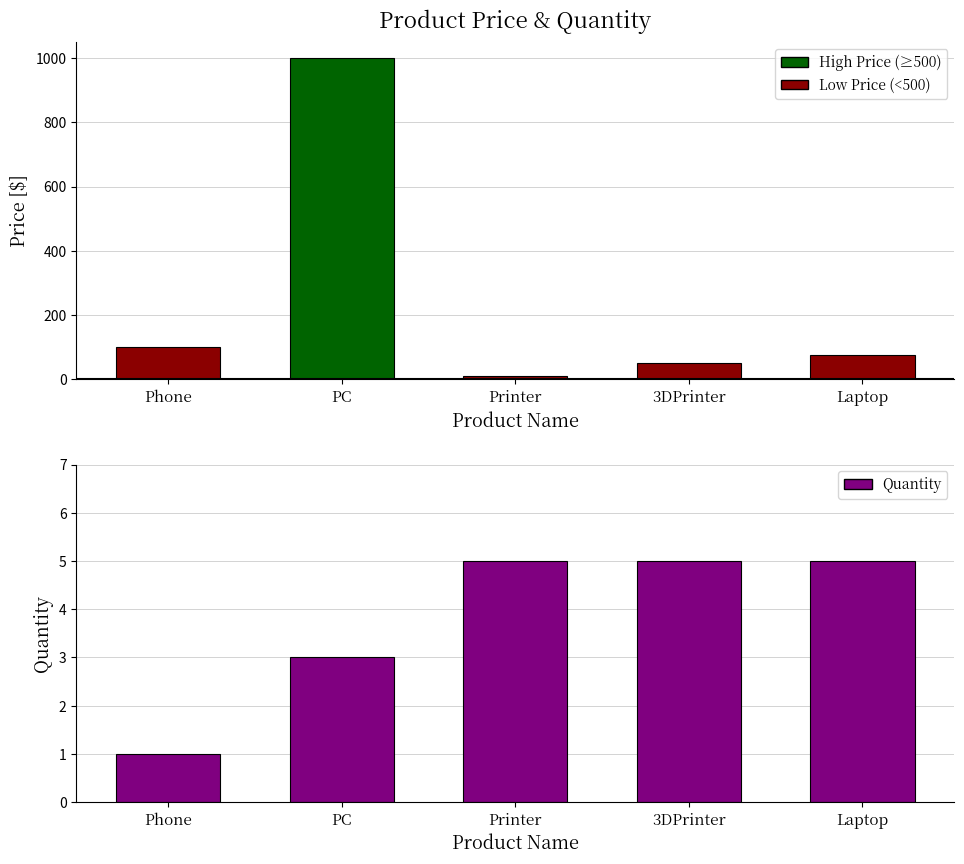

The price series shows 36 at Phone. True or false?

False